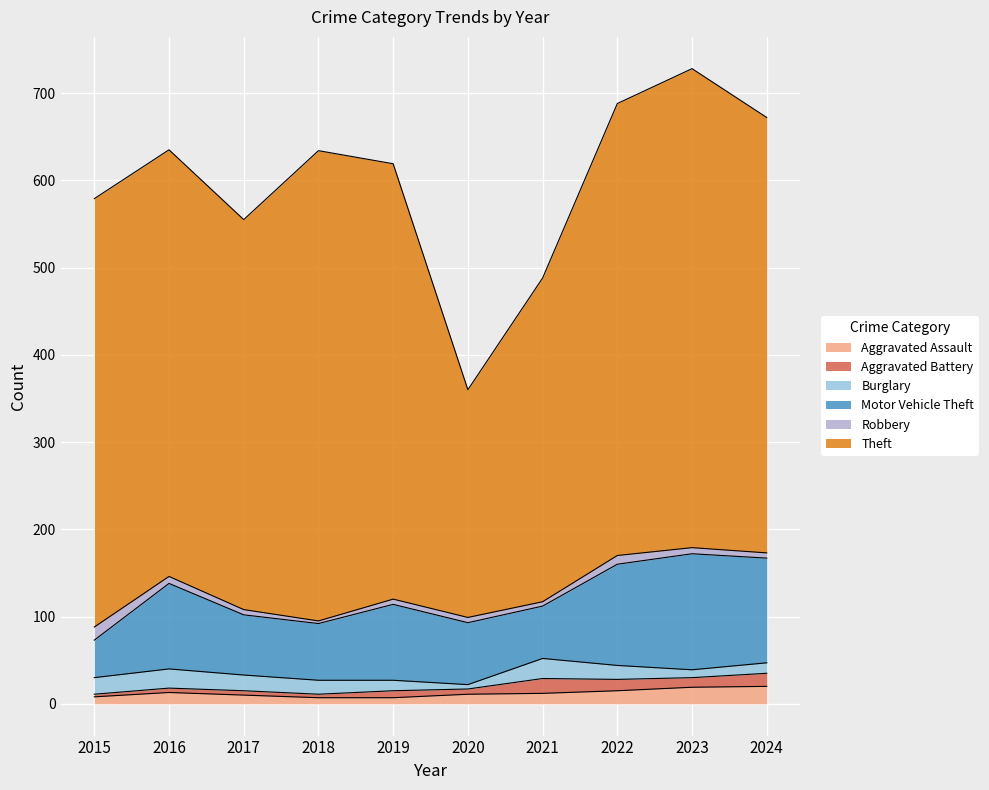

True or false: Aggravated Assault has a value of 15 at 2022.

True